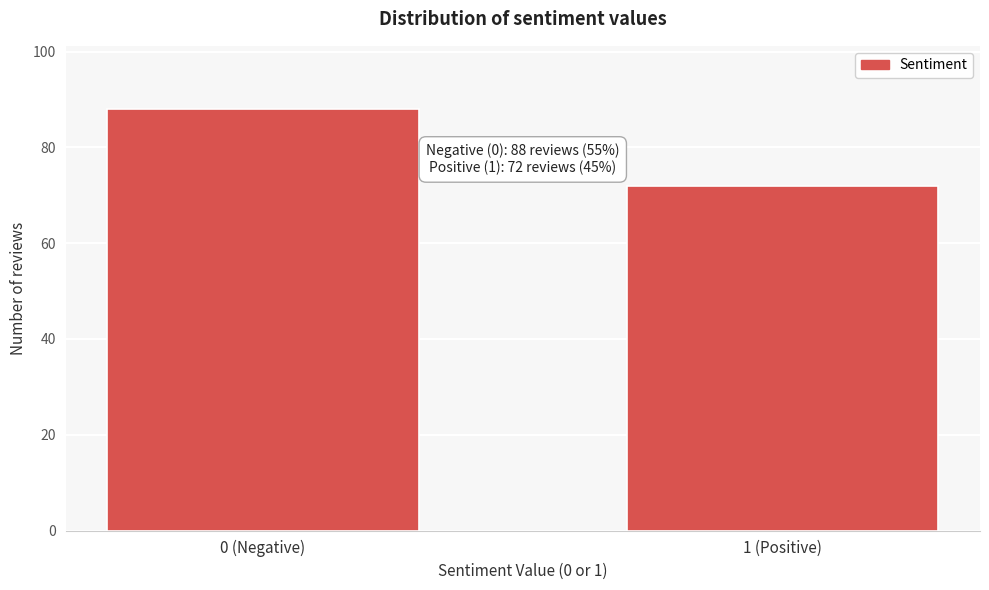

Reading right to left, what are all the values shown in this chart?

1 (Positive)=72	0 (Negative)=88